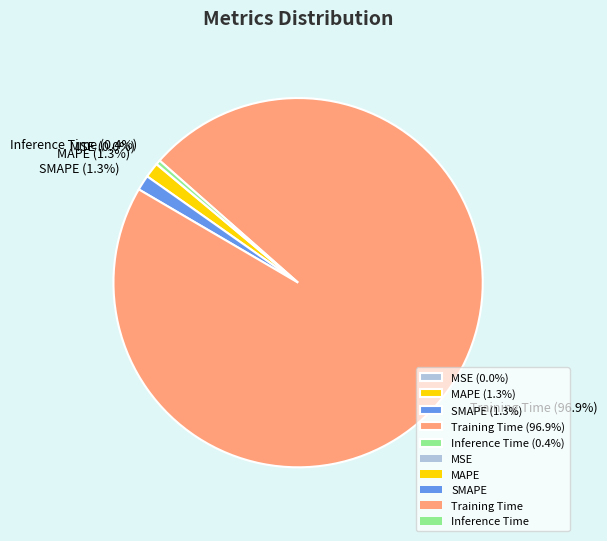

Is SMAPE the majority of the pie?

No